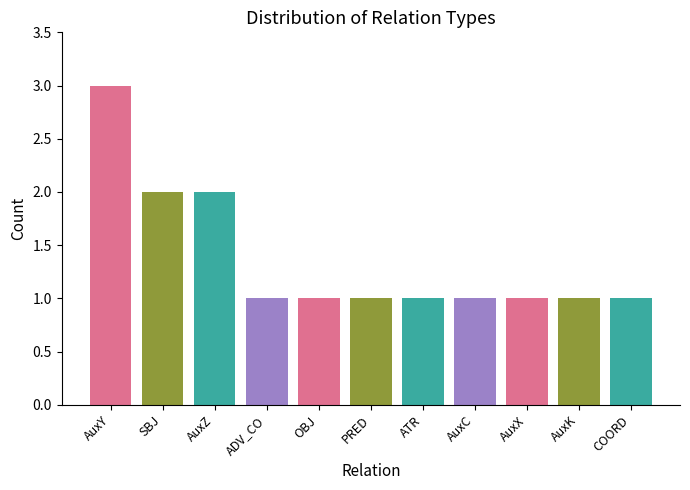

What is the minimum value shown in the chart?

1